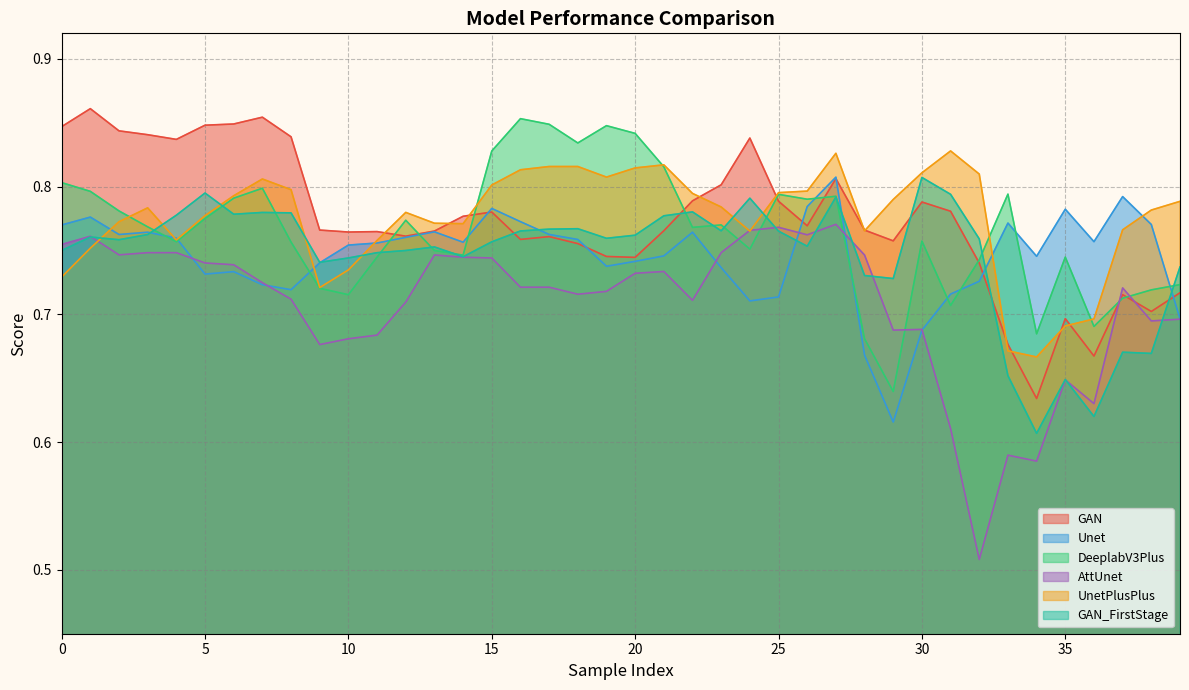

Rank the series at 21 from lowest to highest value.

AttUnet, Unet, GAN, GAN_FirstStage, DeeplabV3Plus, UnetPlusPlus